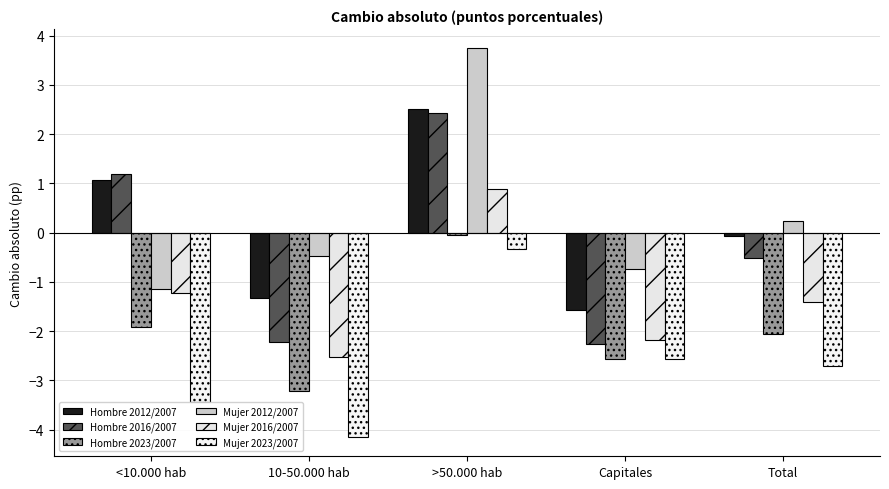

At which category does the chart reach its peak across all series?

>50.000 hab